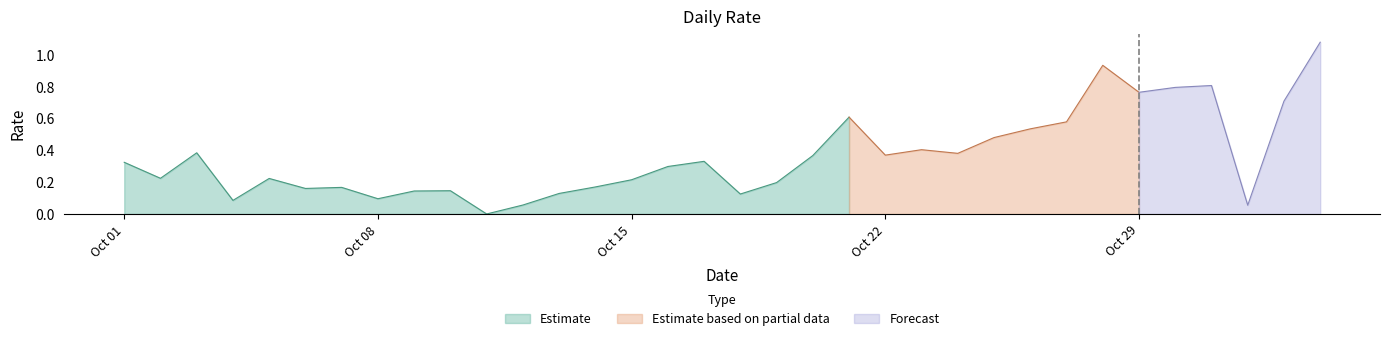

Rank the categories by value from lowest to highest.

2021-10-11, 2021-11-01, 2021-10-12, 2021-10-04, 2021-10-08, 2021-10-18, 2021-10-13, 2021-10-09, 2021-10-10, 2021-10-06, 2021-10-07, 2021-10-14, 2021-10-19, 2021-10-15, 2021-10-05, 2021-10-02, 2021-10-16, 2021-10-01, 2021-10-17, 2021-10-20, 2021-10-22, 2021-10-24, 2021-10-03, 2021-10-23, 2021-10-25, 2021-10-26, 2021-10-27, 2021-10-21, 2021-11-02, 2021-10-29, 2021-10-30, 2021-10-31, 2021-10-28, 2021-11-03